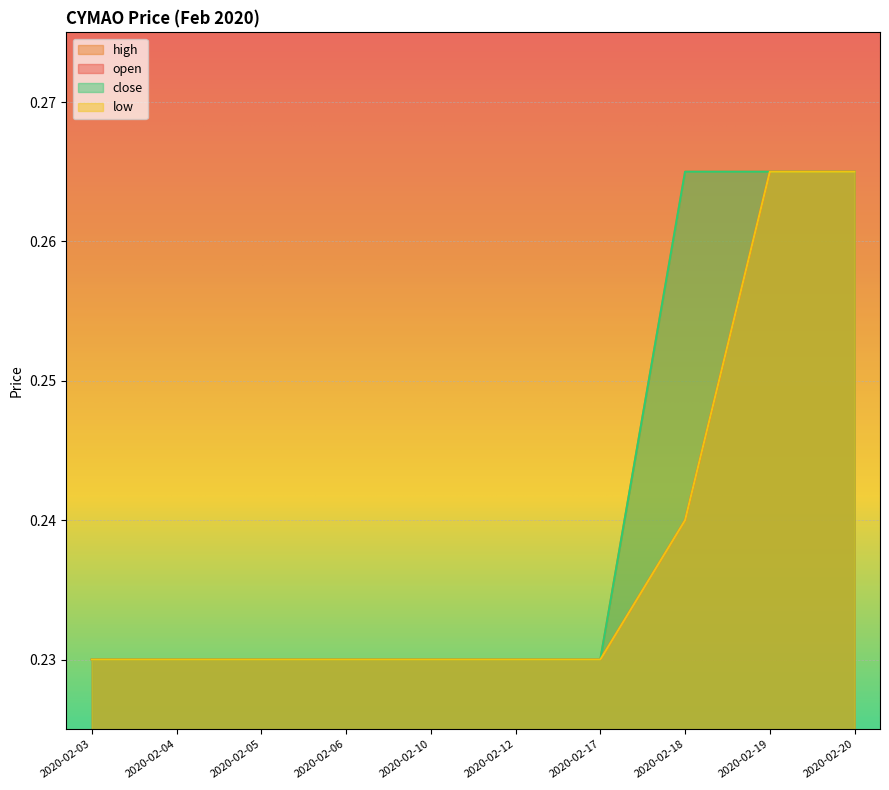

Which series has the largest range (max minus min)?

open